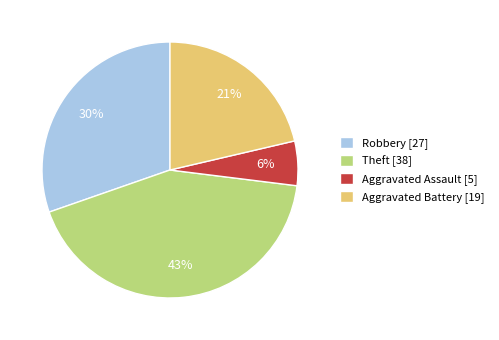

How many slices are in this pie chart?

4